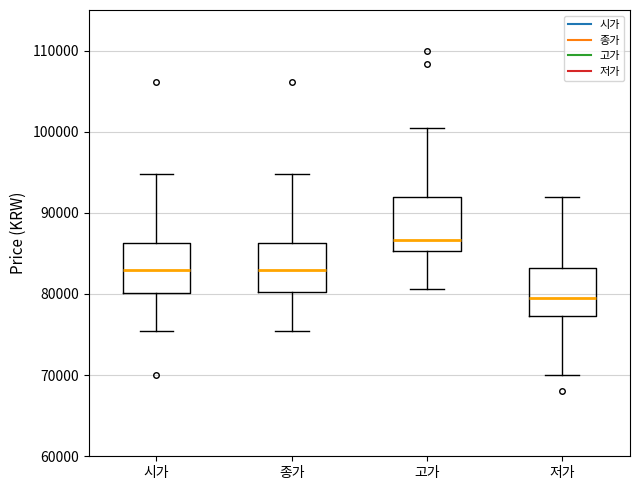

Which box's median line is the highest?

고가